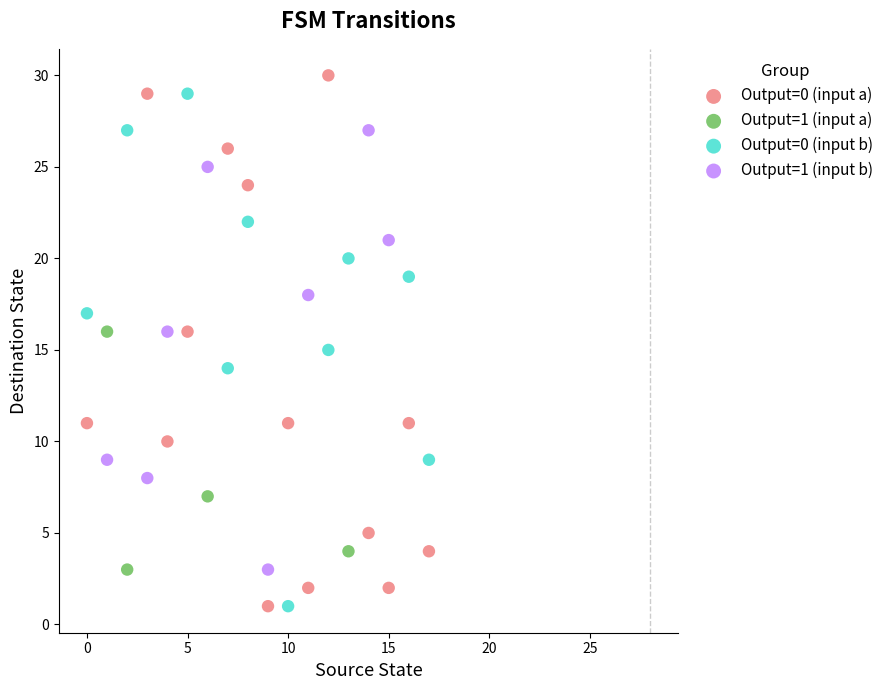

What are all the series names shown in the legend?

Output=0 (input a), Output=1 (input a), Output=0 (input b), Output=1 (input b)